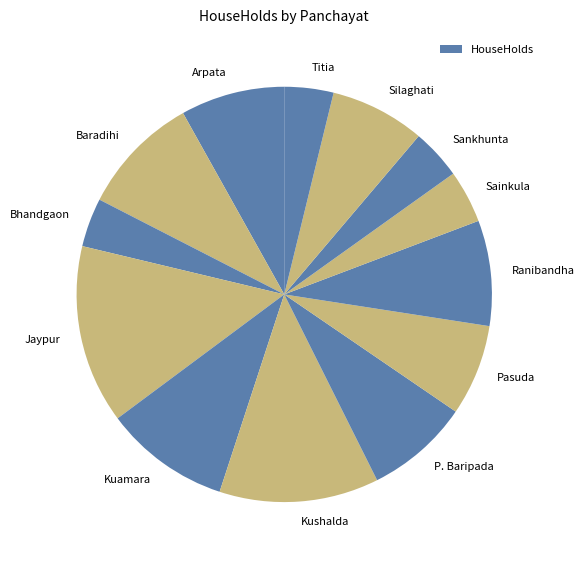

True or false: Pasuda accounts for 7% of the total.

True